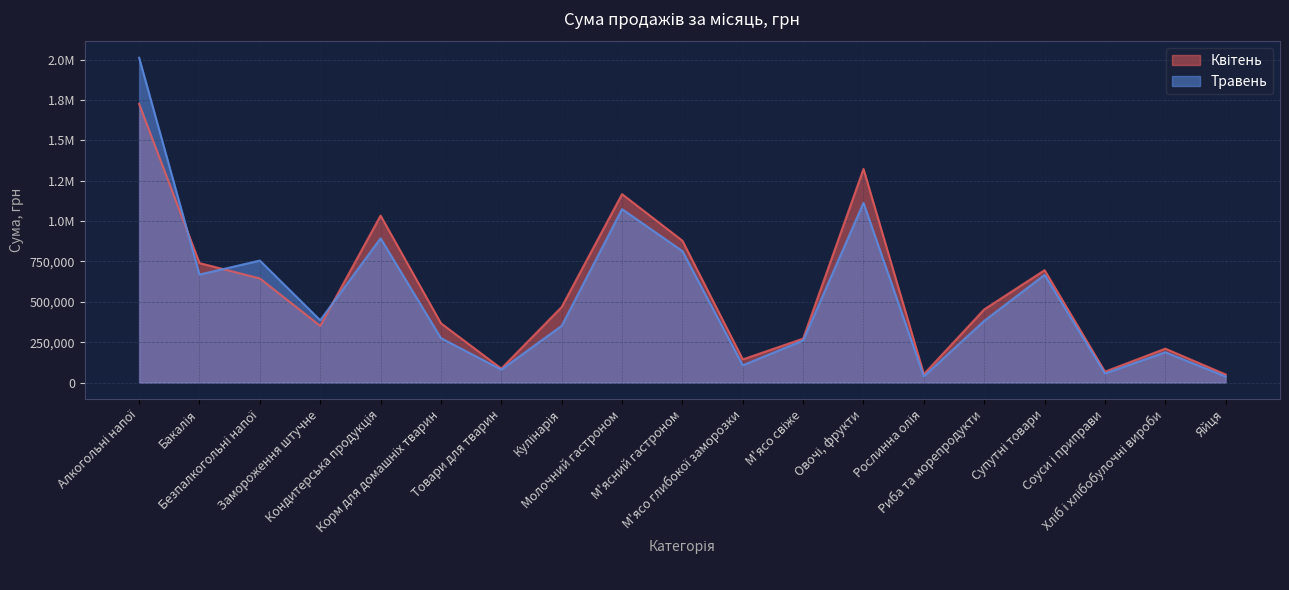

What is the average value of the Квітень series?

564733